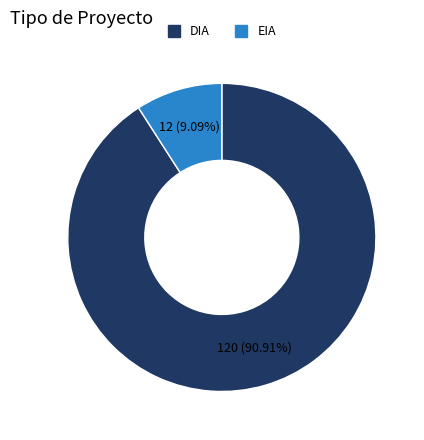

Combined, do EIA and DIA account for over 50%?

Yes